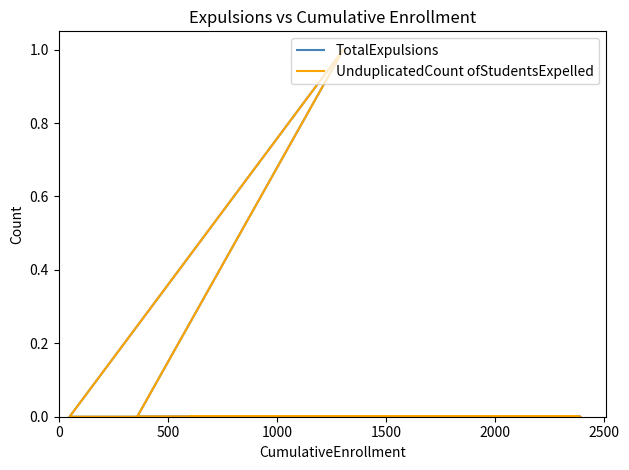

Reading right to left, extract all data points from this chart.

TotalExpulsions: 0	0	0	0	0	1	0	0	0	0
UnduplicatedCount ofStudentsExpelled: 0	0	0	0	0	1	0	0	0	0